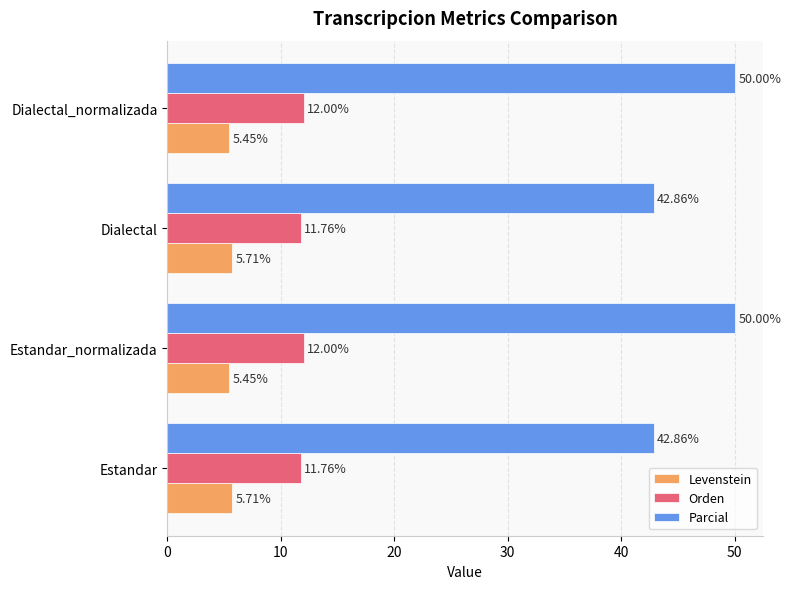

List the series in order of their peak value, lowest first.

Levenstein, Orden, Parcial